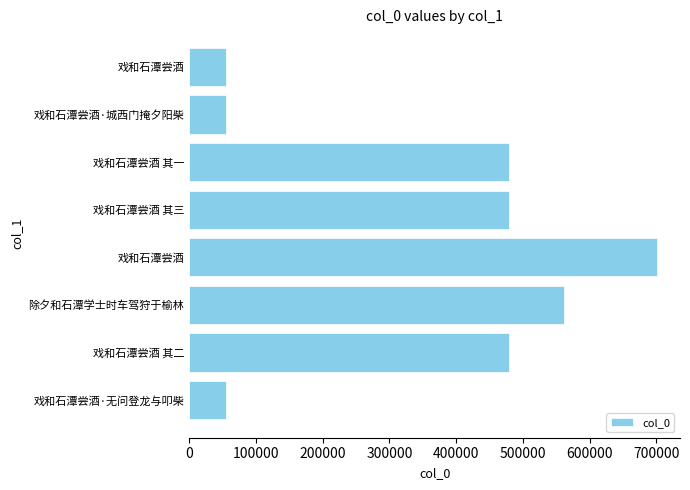

How many data points does each series have?

8